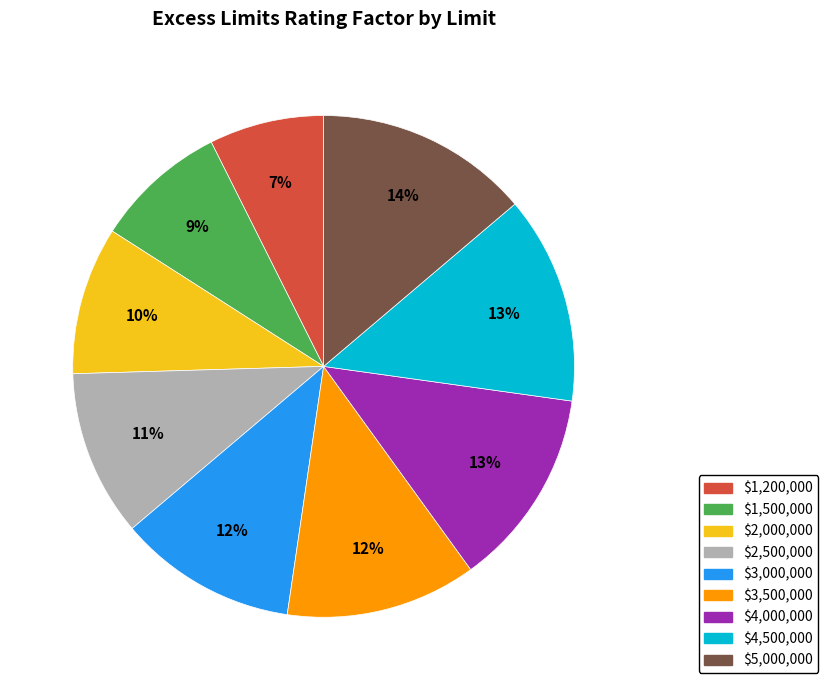

Which category has the smallest portion of the pie?

$1,200,000